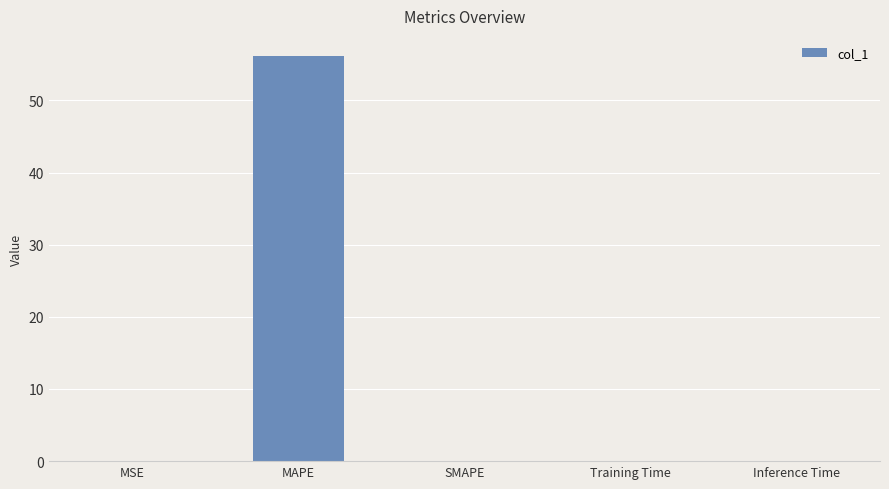

How many categories are shown in the chart?

5